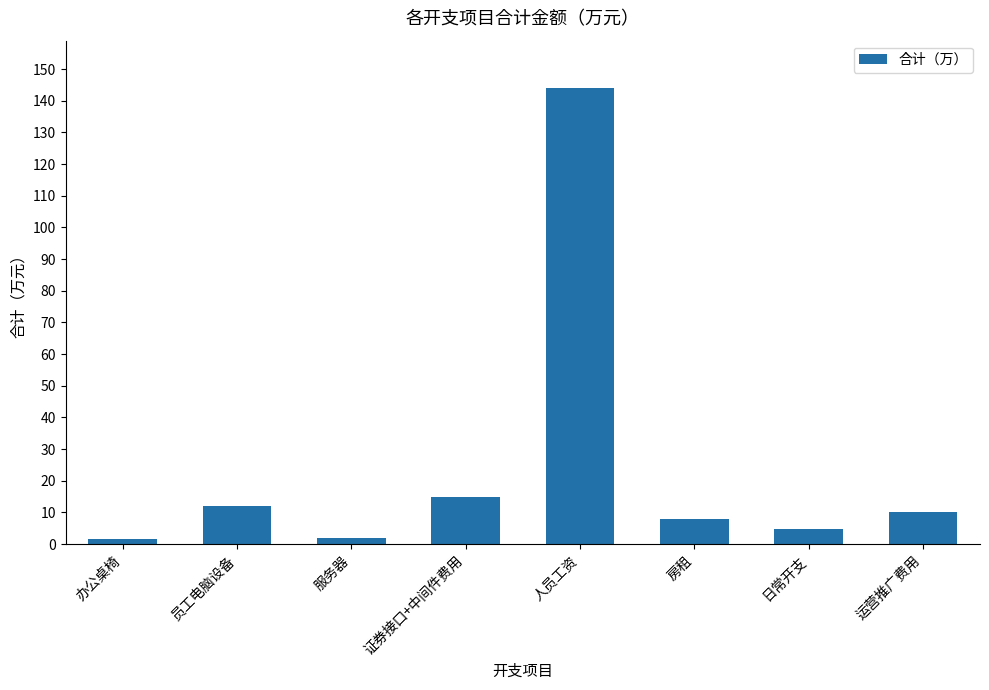

How many series are shown in this chart?

1